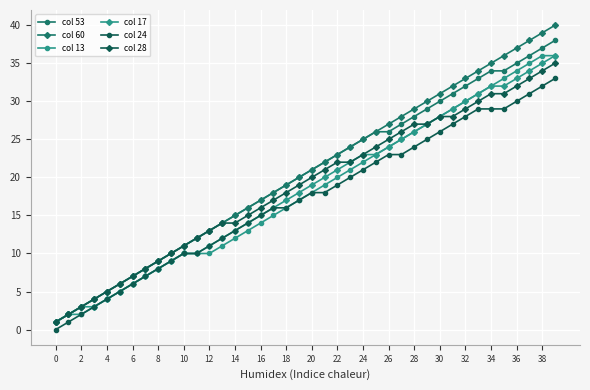

Which series has the widest spread of values?

col 60